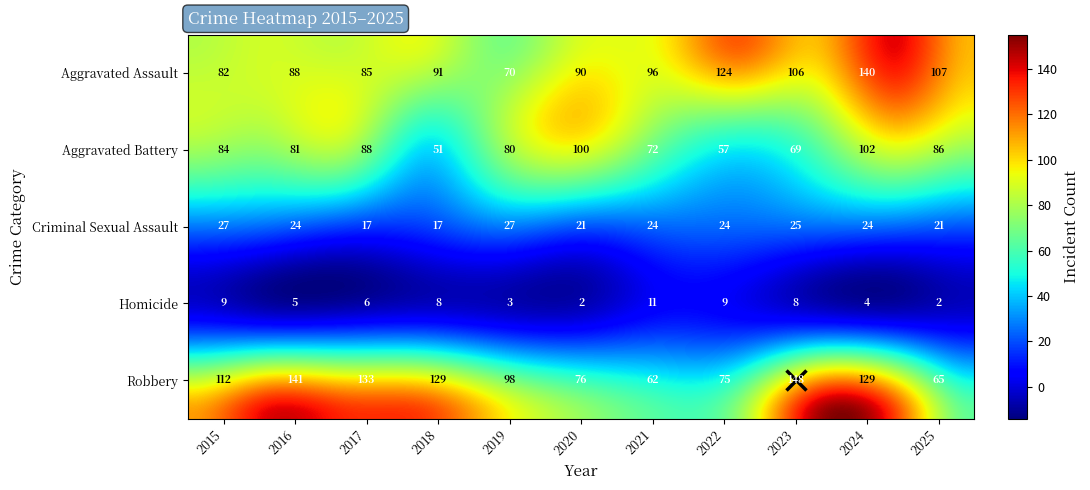

How many values in the Aggravated Assault series are below 91?

5